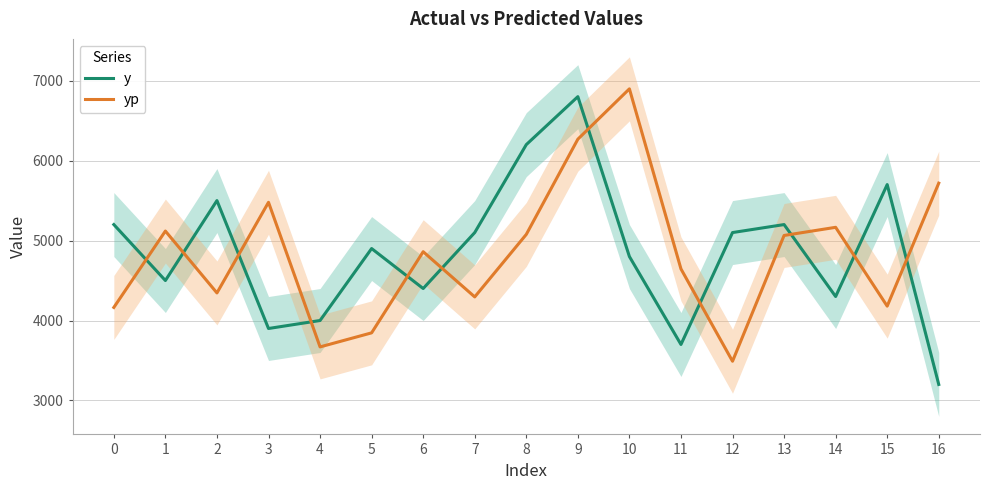

How many data points in yp are above 4860?

9